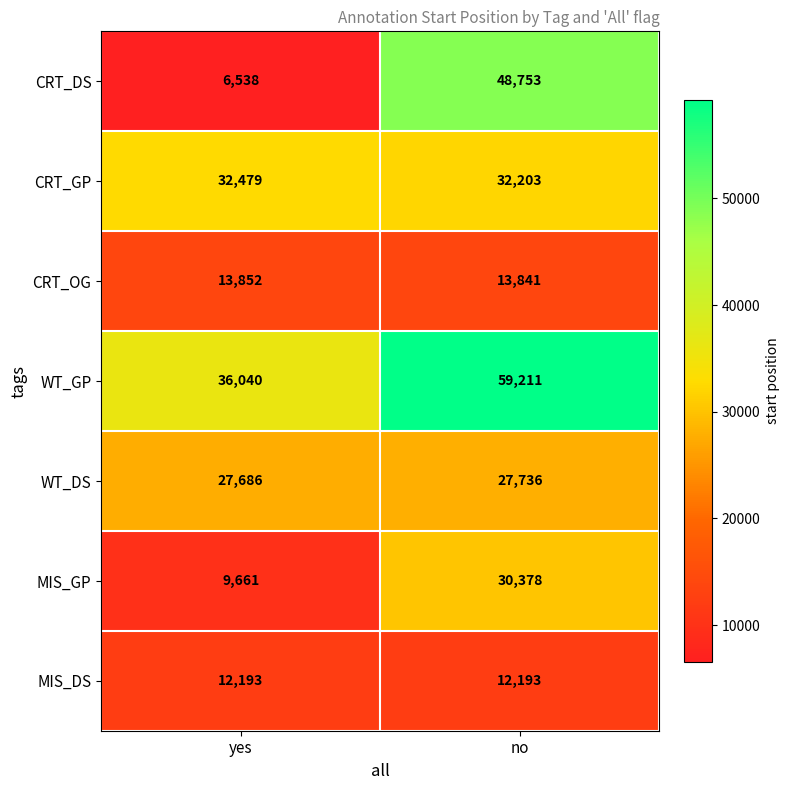

Reading left to right, transcribe all the data shown in this chart.

CRT_DS: 6538	48753
CRT_GP: 32479	32203
CRT_OG: 13852	13841
WT_GP: 36040	59211
WT_DS: 27686	27736
MIS_GP: 9661	30378
MIS_DS: 12193	12193